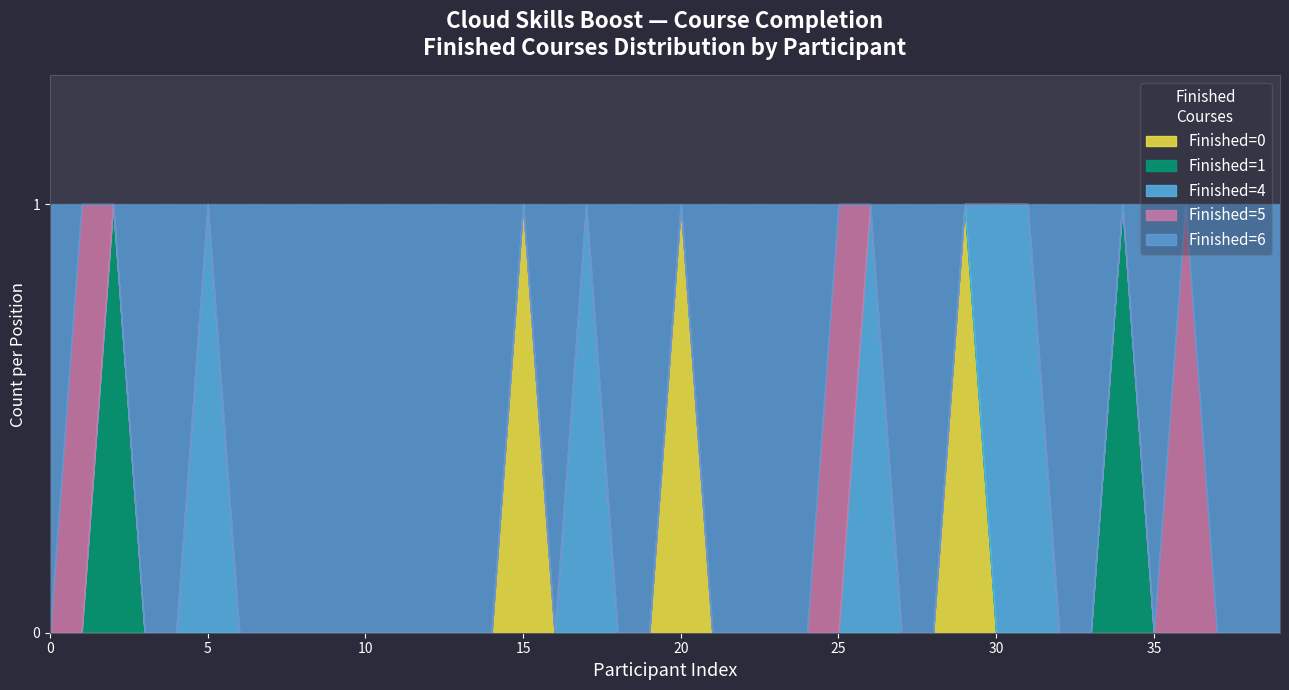

Is it true that Finished 4 equals 0 at 6?

True